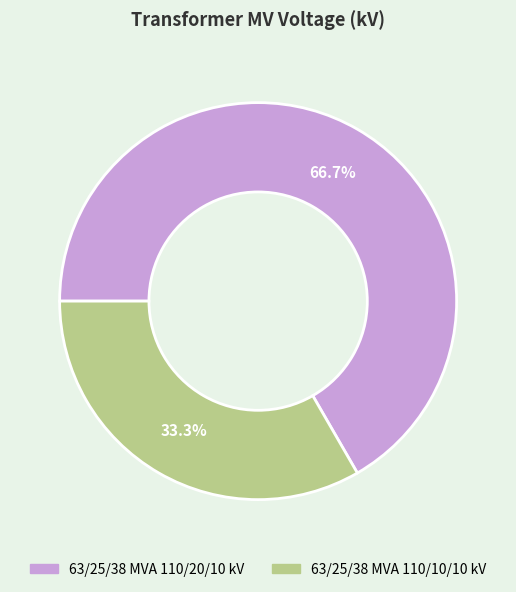

How many slices are in this pie chart?

2